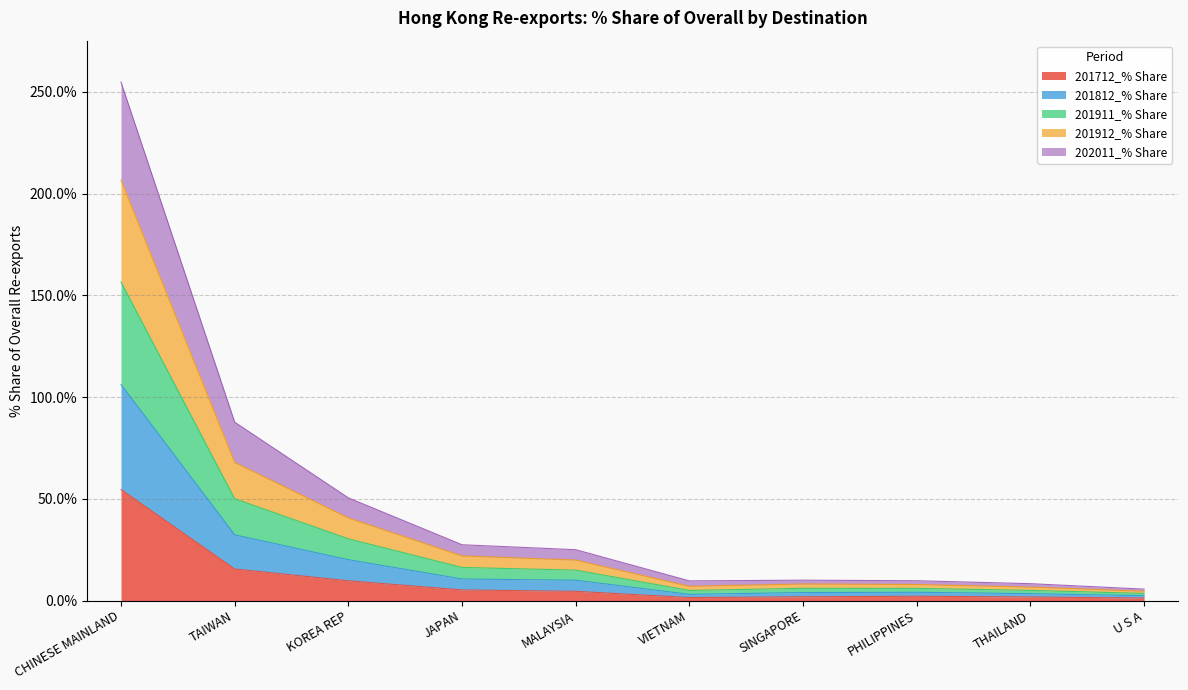

What is the label of the 2nd point from the left?

TAIWAN